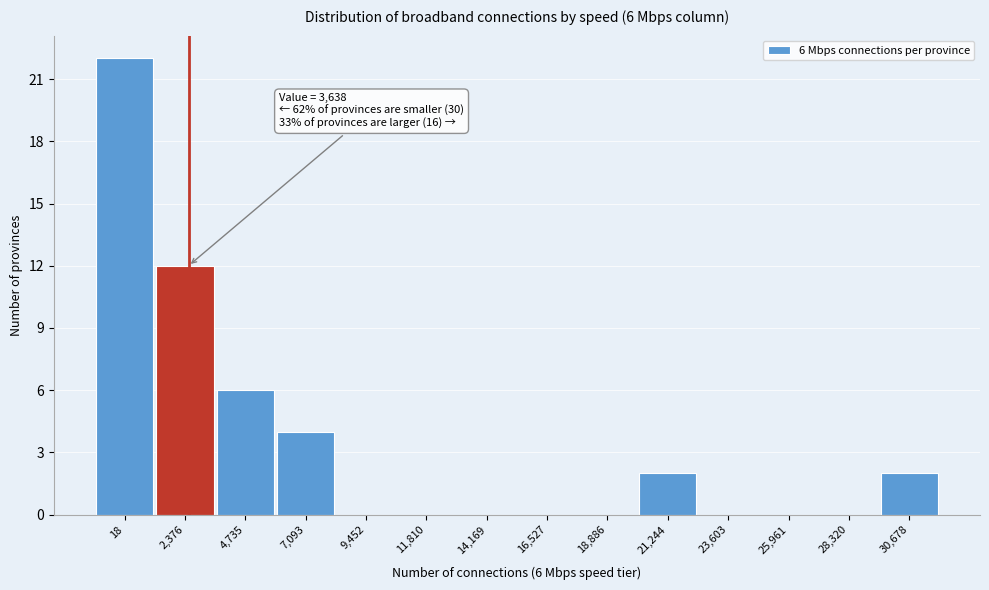

Reading right to left, transcribe all the data shown in this chart.

30,678=2	28,320=0	25,961=0	23,603=0	21,244=2	18,886=0	16,527=0	14,169=0	11,810=0	9,452=0	7,093=4	4,735=6	2,376=12	18=22